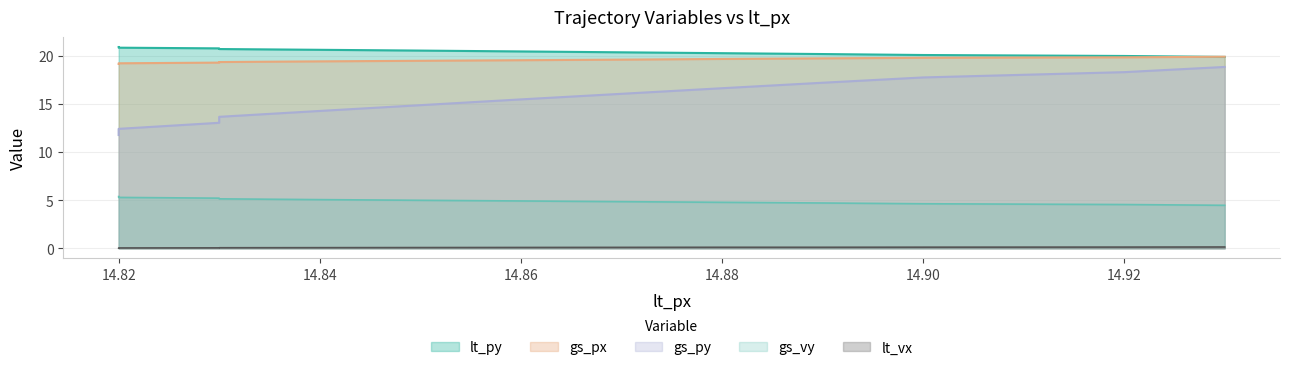

Reading left to right, transcribe all the data shown in this chart.

lt_py: 20.9	20.8	20.8	20.7	20.6	20.5	20.4	20.4	20.3	20.2	20.1	20.0	19.9
gs_px: 19.1	19.2	19.3	19.3	19.4	19.5	19.5	19.6	19.7	19.7	19.8	19.8	19.9
gs_py: 11.8	12.4	13.0	13.7	14.3	14.9	15.5	16.0	16.6	17.2	17.7	18.3	18.8
gs_vy: 5.4	5.3	5.2	5.1	5.0	5.0	4.9	4.8	4.8	4.7	4.6	4.5	4.5
lt_vx: 0.0	0.0	0.0	0.1	0.1	0.1	0.1	0.1	0.1	0.1	0.1	0.1	0.1